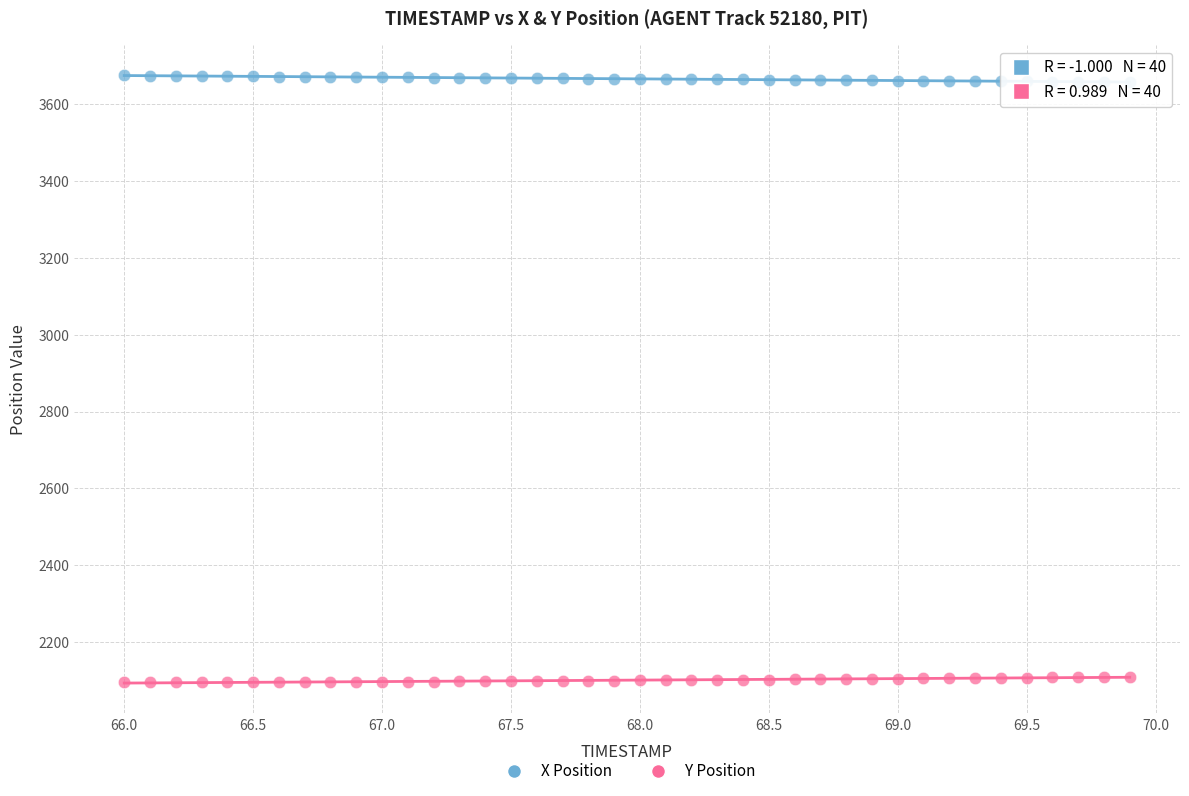

Across all data points, what is the range of X values (max minus min)?

3.9